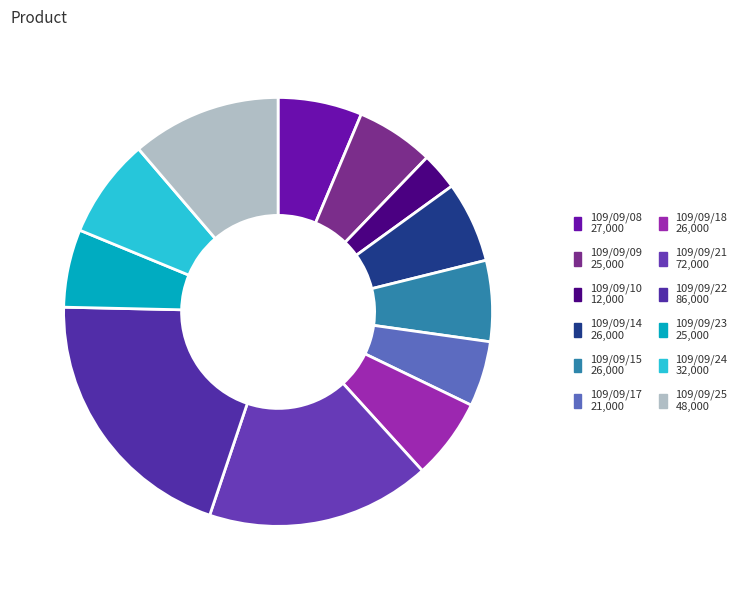

To the nearest percent, what percentage of the pie is 109/09/10?

3%